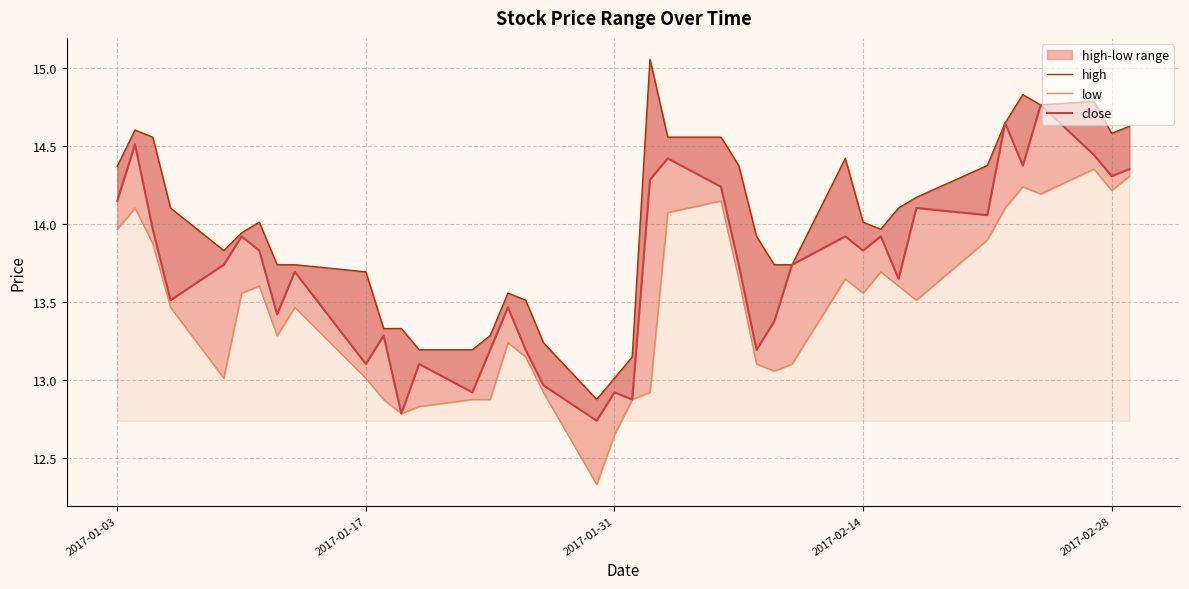

True or false: low has a value of 8.7 at 2017-02-14.

False